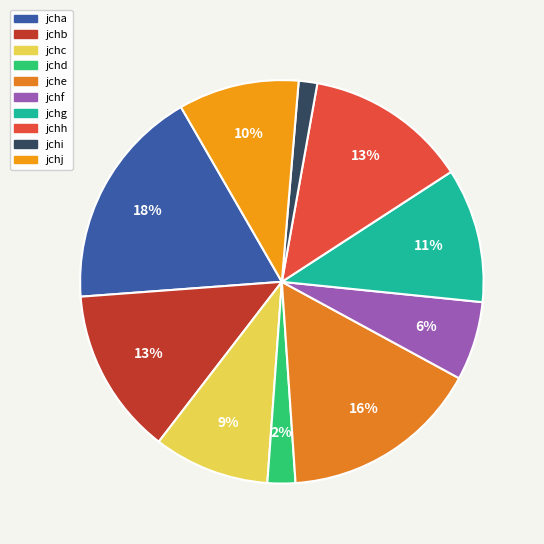

To the nearest percent, what percentage of the pie is jchf?

6%